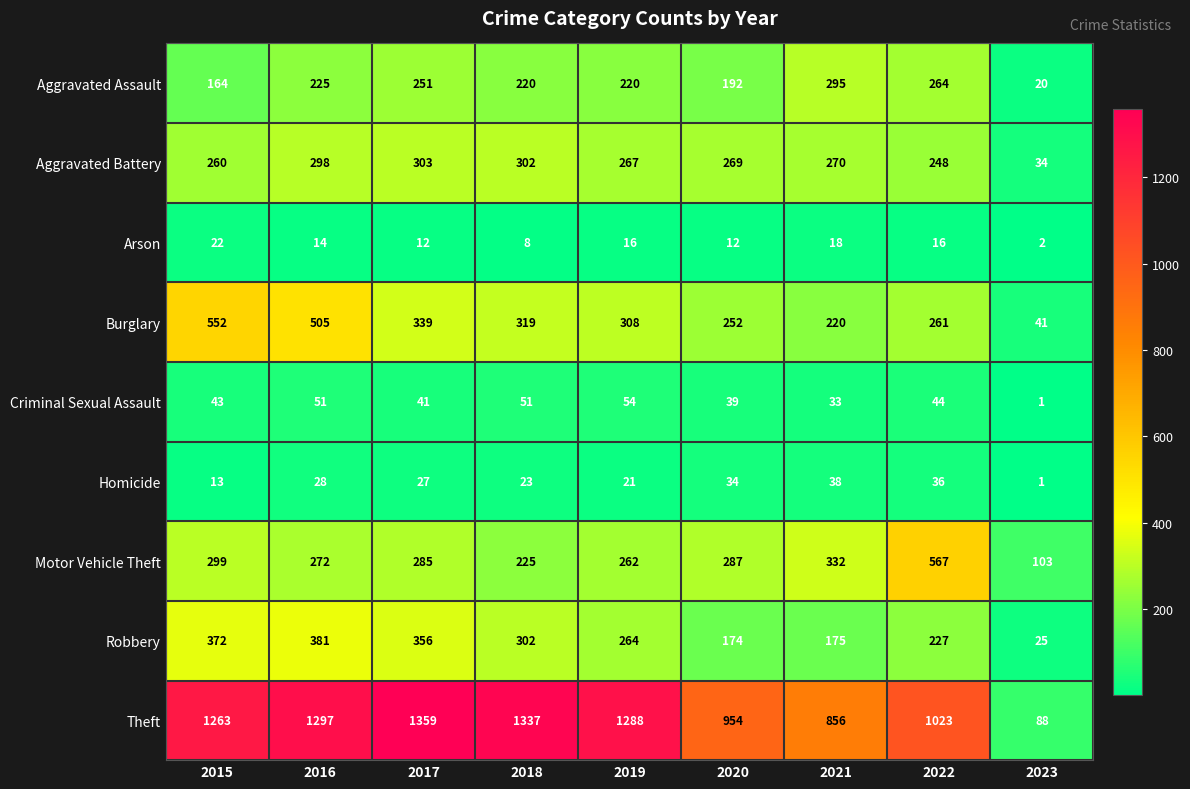

What is the difference between the maximum and minimum values in the Robbery series?

356